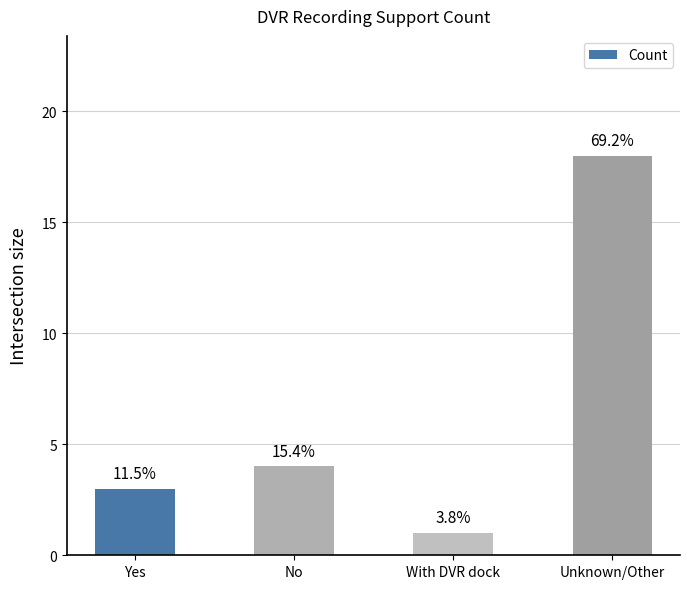

Are the bars horizontal?

No